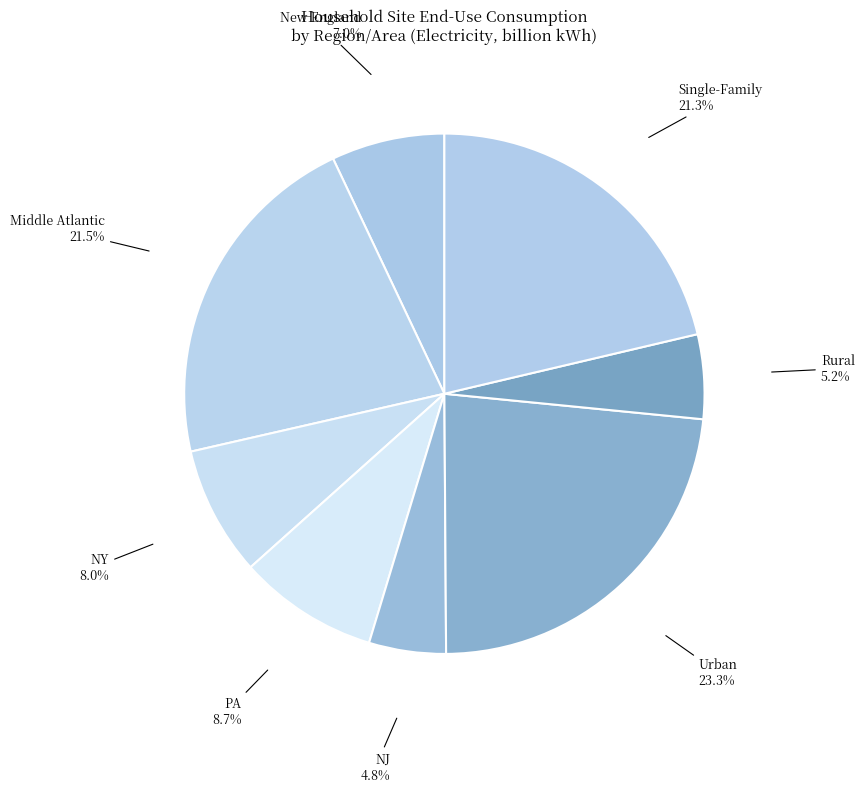

Which category has the biggest portion of the pie?

Urban